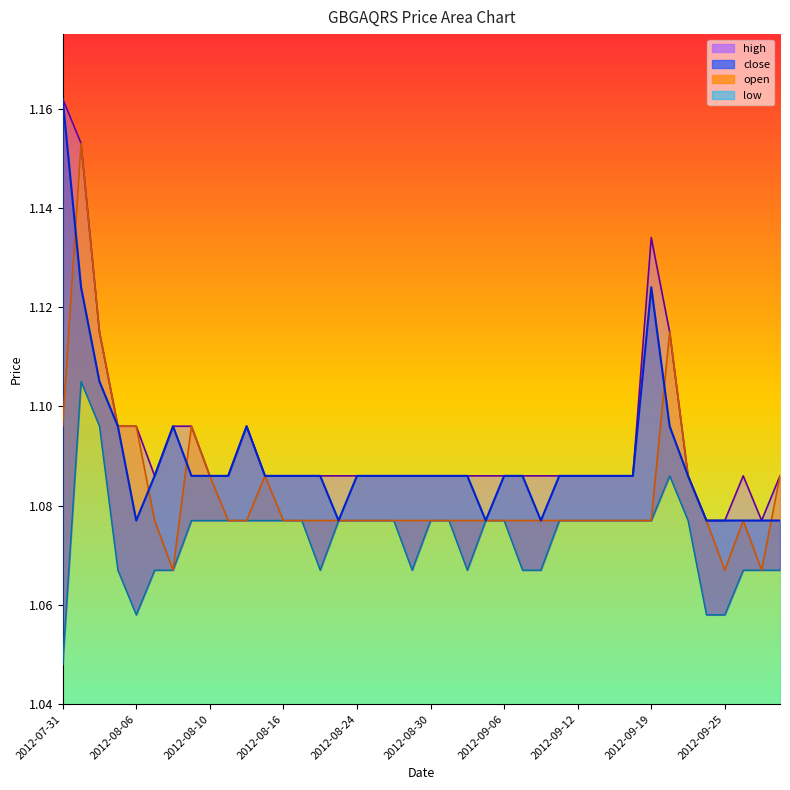

True or false: open and close cross at least once.

True